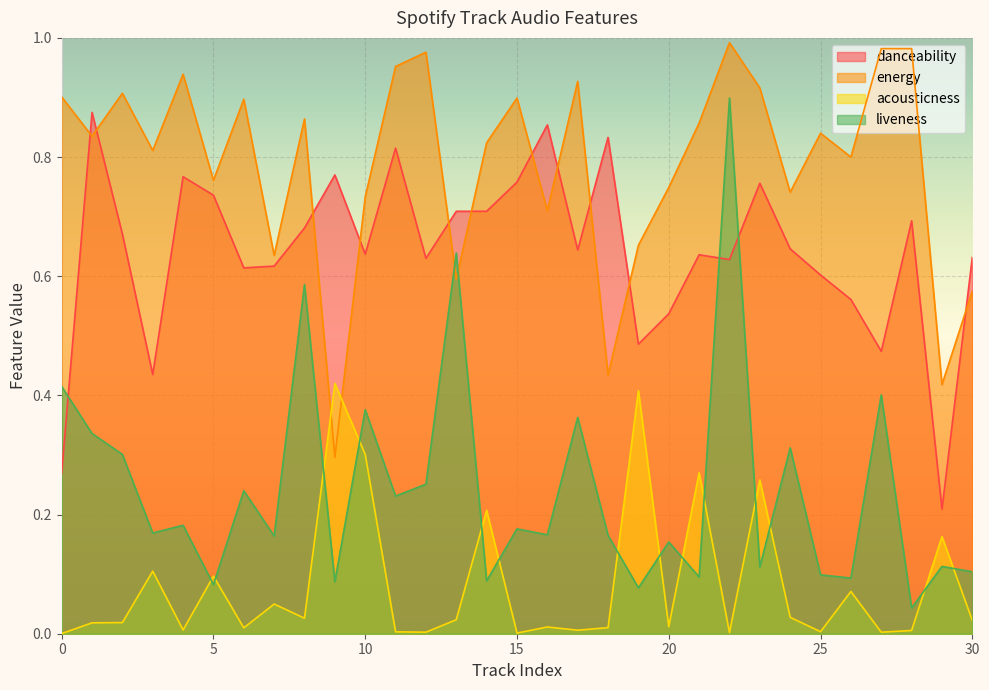

Reading right to left, extract all data points from this chart.

danceability: 0.6	0.2	0.7	0.5	0.6	0.6	0.6	0.8	0.6	0.6	0.5	0.5	0.8	0.6	0.9	0.8	0.7	0.7	0.6	0.8	0.6	0.8	0.7	0.6	0.6	0.7	0.8	0.4	0.7	0.9	0.3
energy: 0.6	0.4	1.0	1.0	0.8	0.8	0.7	0.9	1.0	0.9	0.7	0.7	0.4	0.9	0.7	0.9	0.8	0.6	1.0	1.0	0.7	0.3	0.9	0.6	0.9	0.8	0.9	0.8	0.9	0.8	0.9
acousticness: 0.0	0.2	0.0	0.0	0.1	0.0	0.0	0.3	0.0	0.3	0.0	0.4	0.0	0.0	0.0	0.0	0.2	0.0	0.0	0.0	0.3	0.4	0.0	0.0	0.0	0.1	0.0	0.1	0.0	0.0	0.0
liveness: 0.1	0.1	0.0	0.4	0.1	0.1	0.3	0.1	0.9	0.1	0.2	0.1	0.2	0.4	0.2	0.2	0.1	0.6	0.3	0.2	0.4	0.1	0.6	0.2	0.2	0.1	0.2	0.2	0.3	0.3	0.4